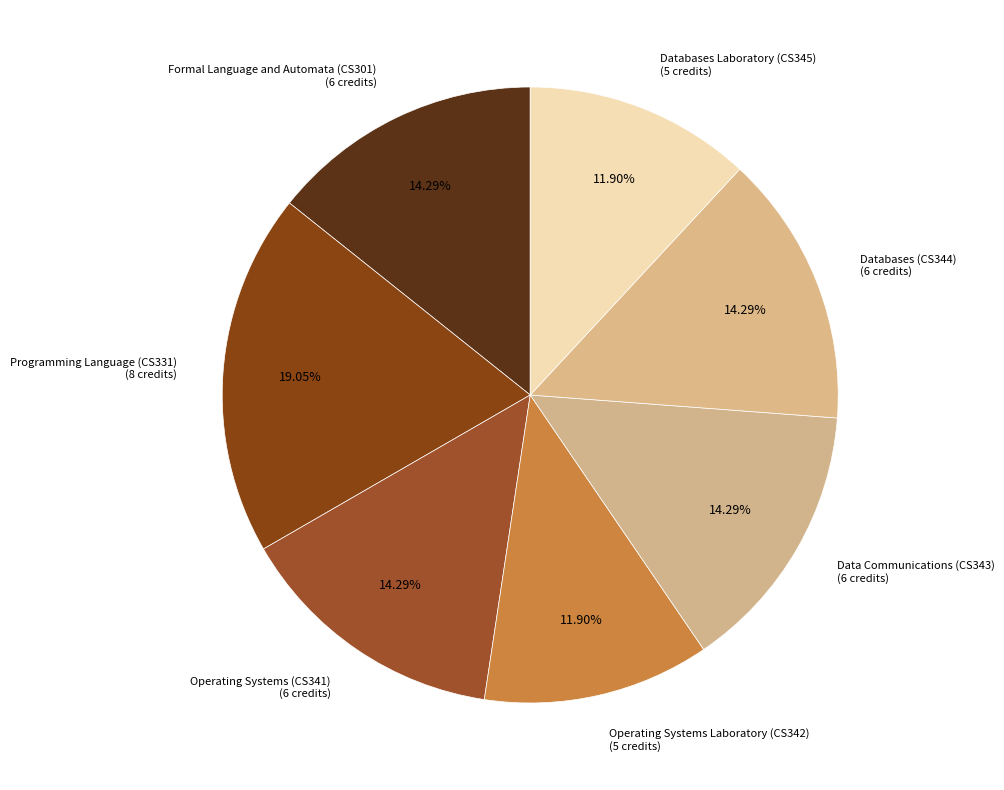

Is there any slice that represents more than half of the pie?

No